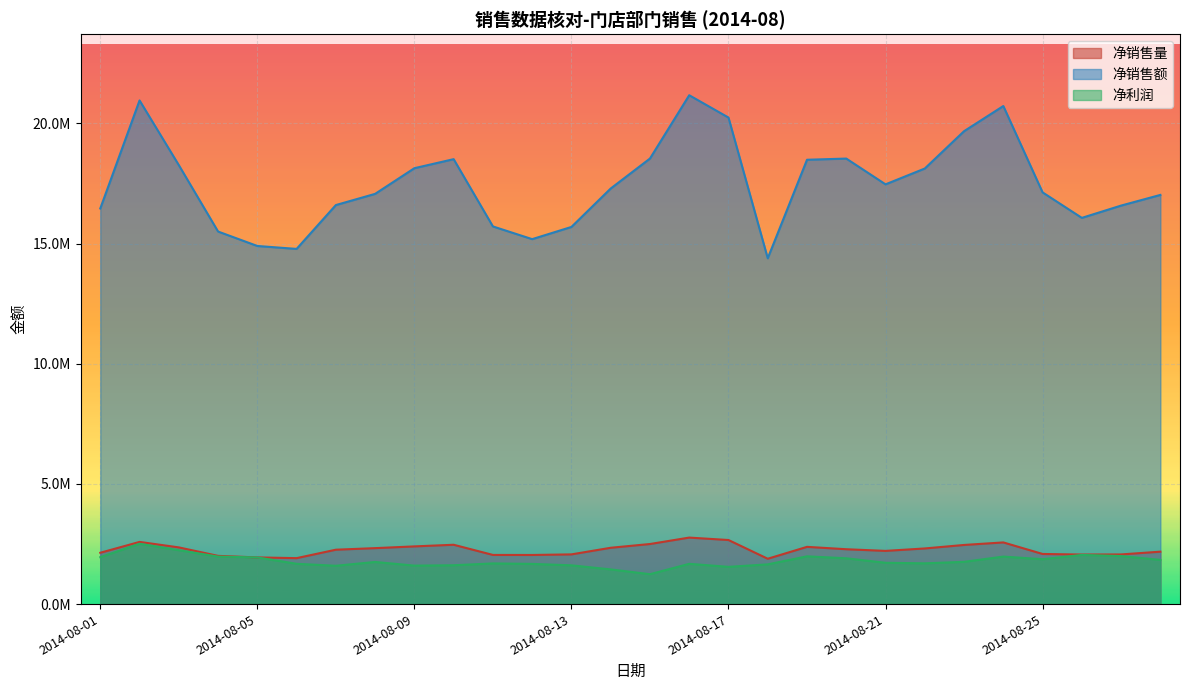

Count the number of categories in the chart.

28